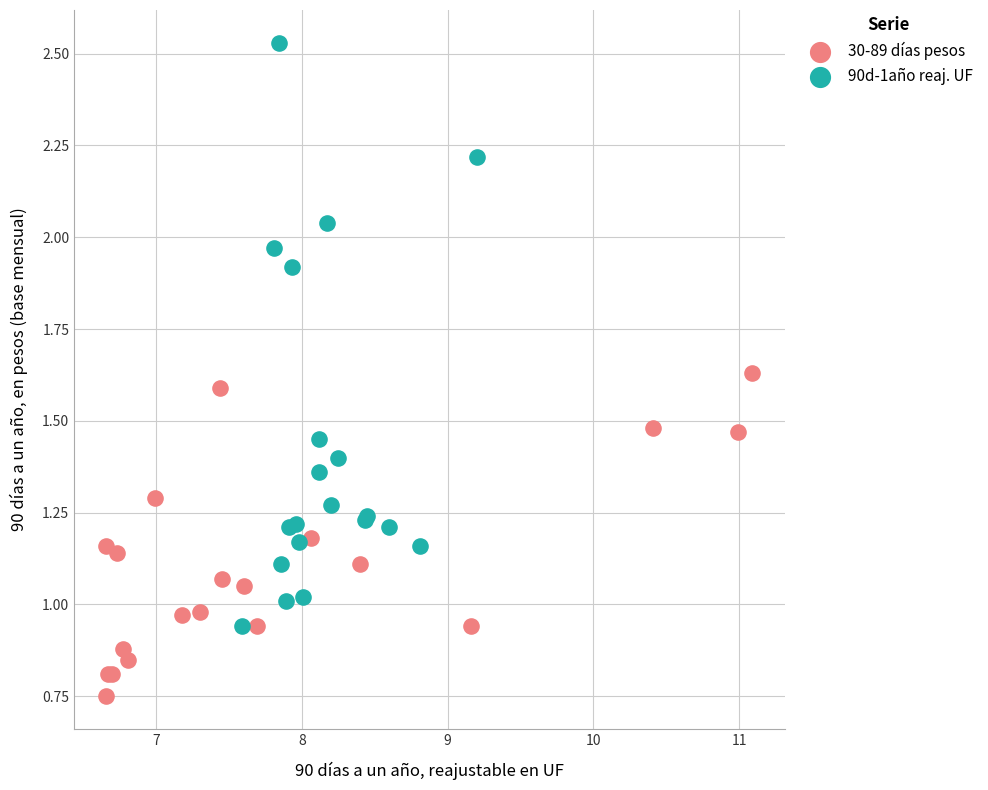

Which series has the widest spread of Y values?

90d-1año reaj. UF